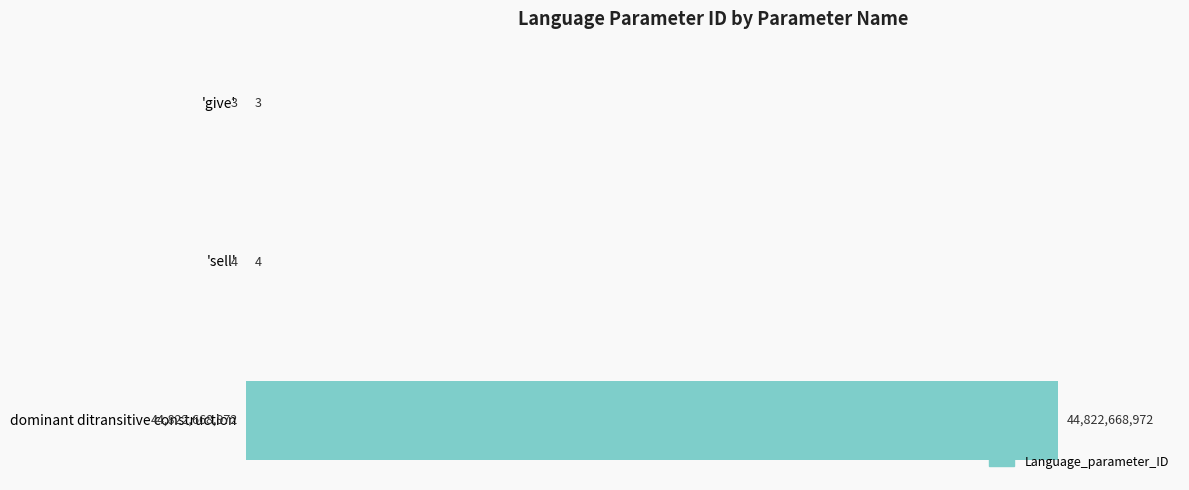

Rank the categories by value from highest to lowest.

dominant ditransitive construction, 'sell', 'give'